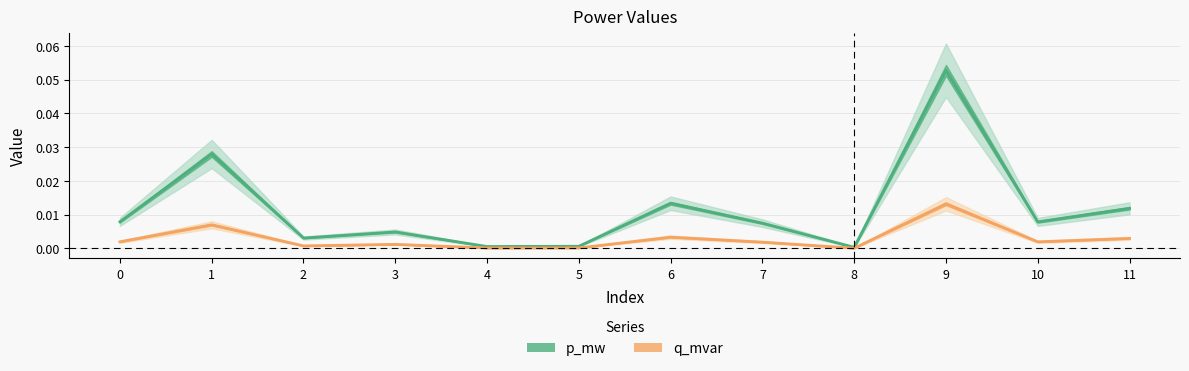

The q_mvar series shows 0.0 at 1. True or false?

False